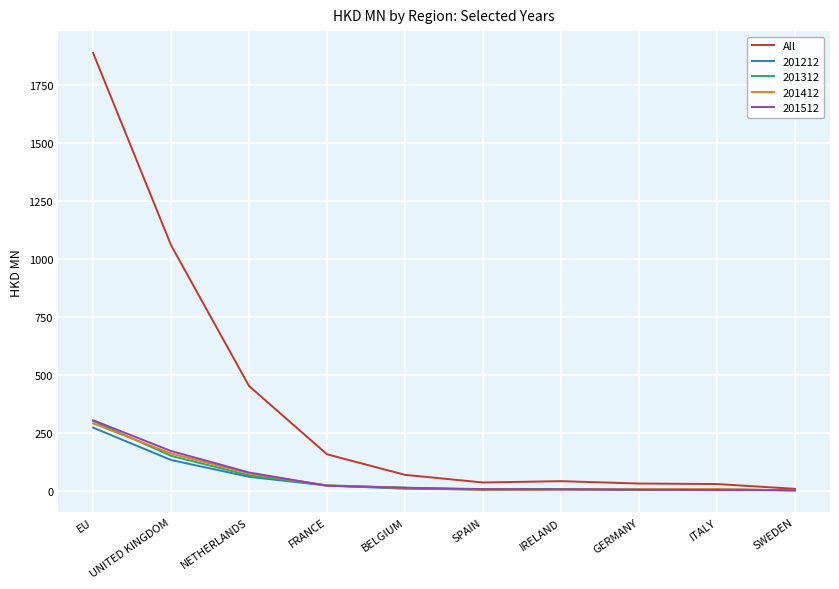

What is the difference between the highest and lowest values at UNITED KINGDOM?

925.6